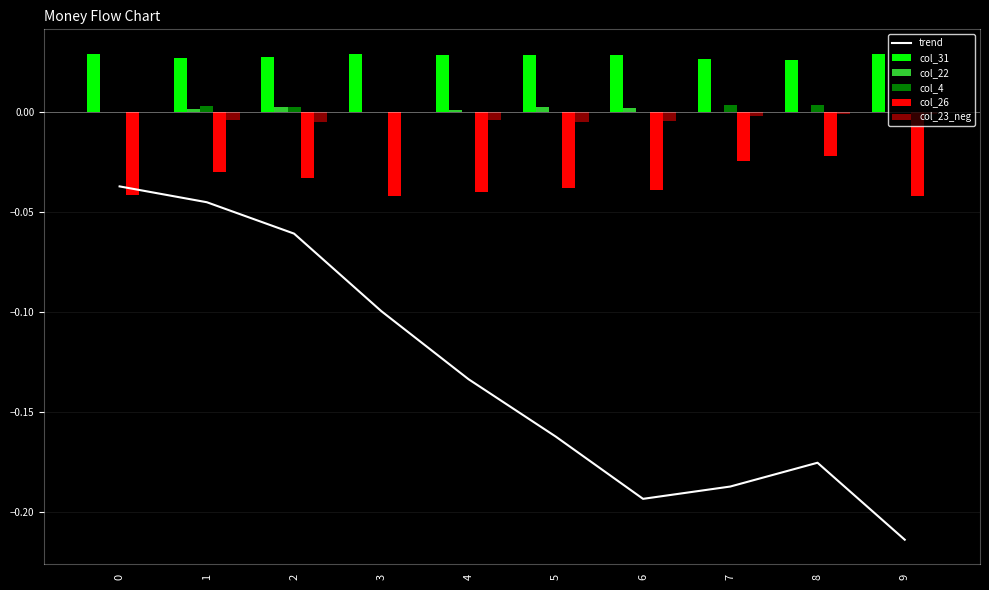

What is the average value of the trend series?

-0.1